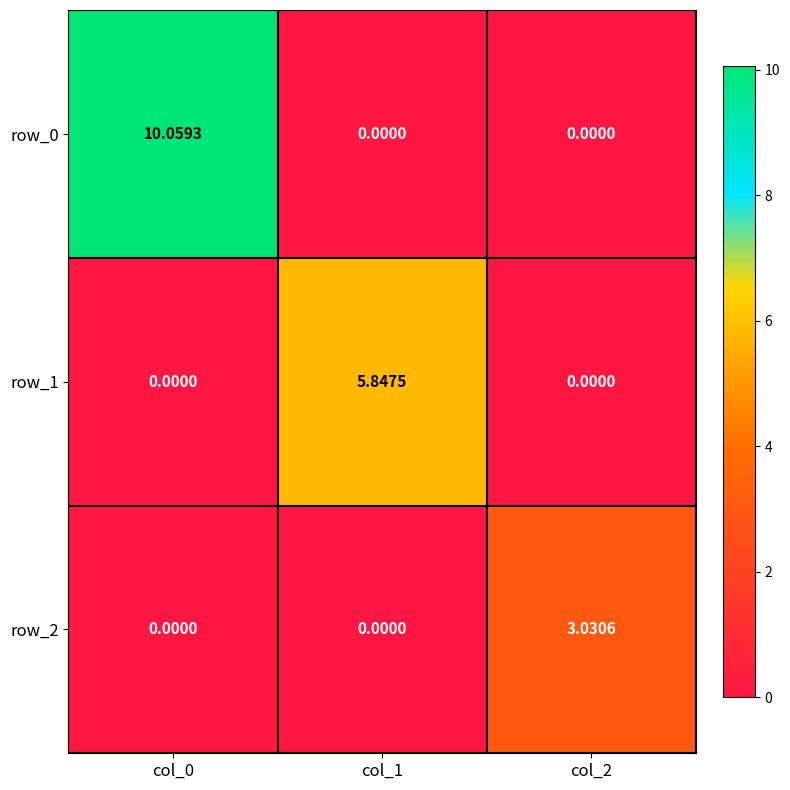

What is the average value of the row_1 series?

1.9